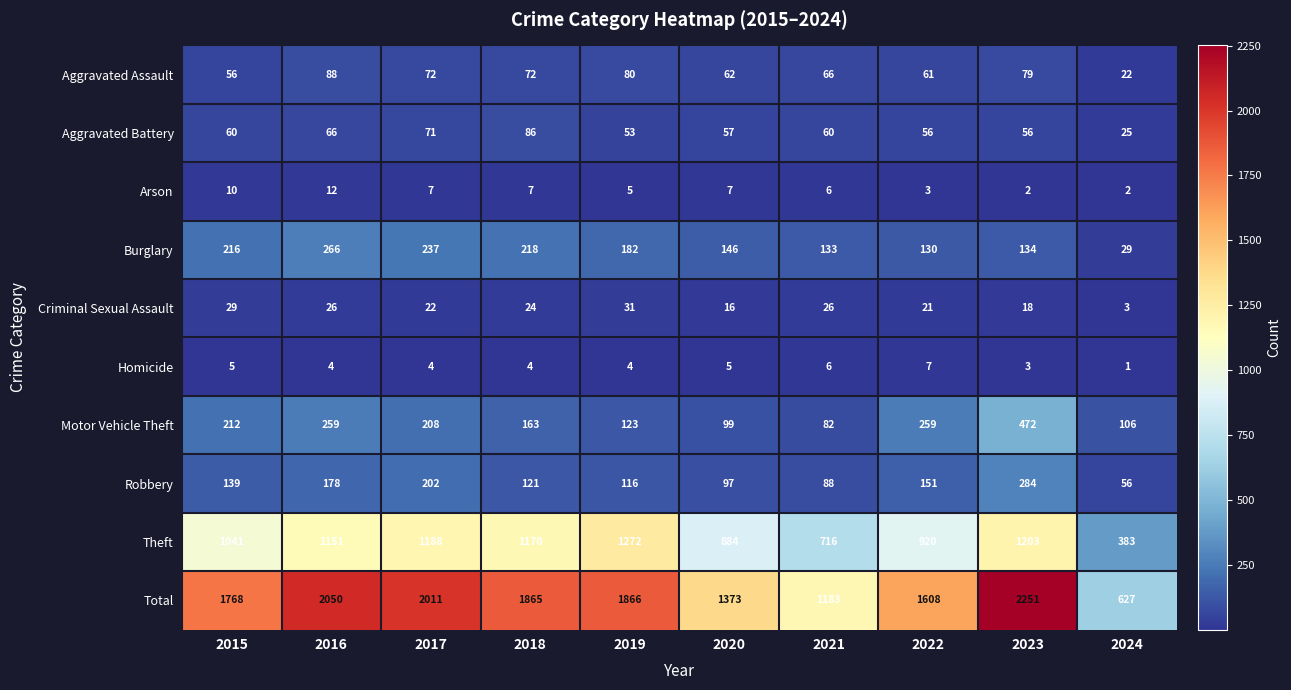

List the series in order of their peak value, lowest first.

Homicide, Arson, Criminal Sexual Assault, Aggravated Battery, Aggravated Assault, Burglary, Robbery, Motor Vehicle Theft, Theft, Total